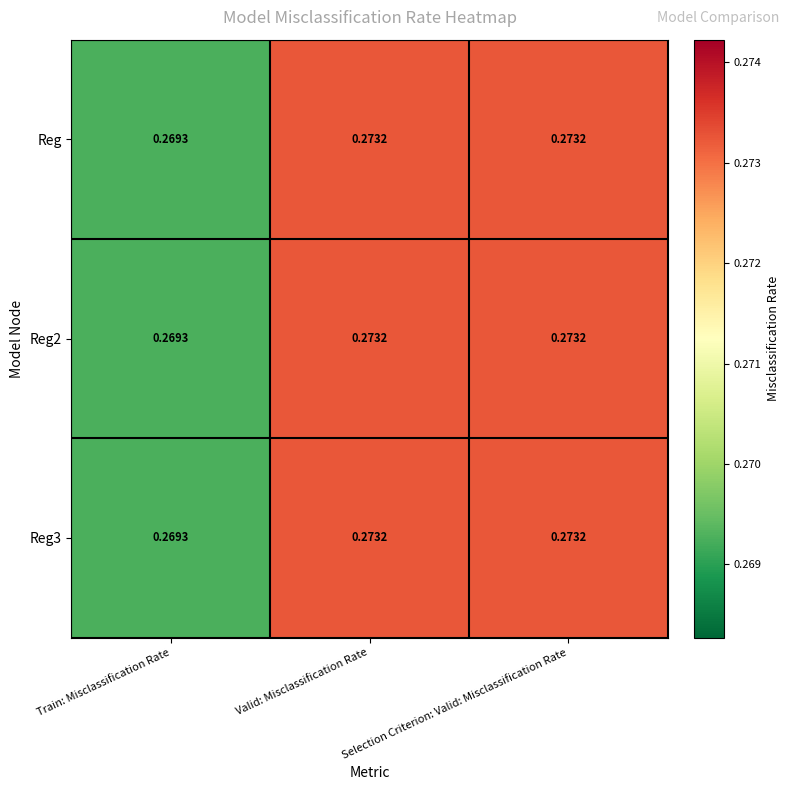

Where is Reg nearest to the value 0?

Train: Misclassification Rate